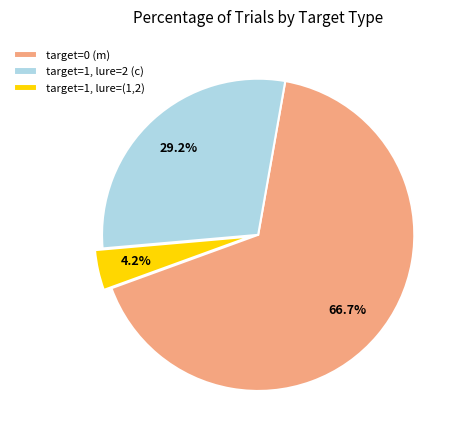

Which slice is the largest?

target=0 (m)